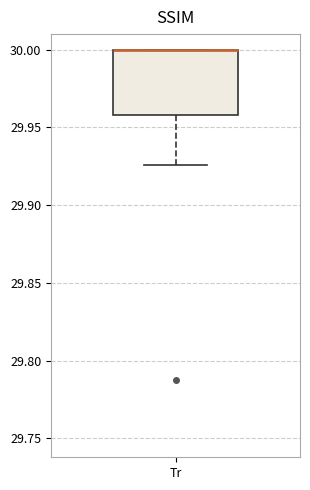

Transcribe this box plot: give where the median line is, the range the box spans, and where the two whiskers end, as read against the y-axis. The values are not printed on the chart, so give them approximately, as read against the axis.

median 30.000 (drawn on the box's upper edge), box 29.960 to 30.000, whiskers 29.925 to 30.000